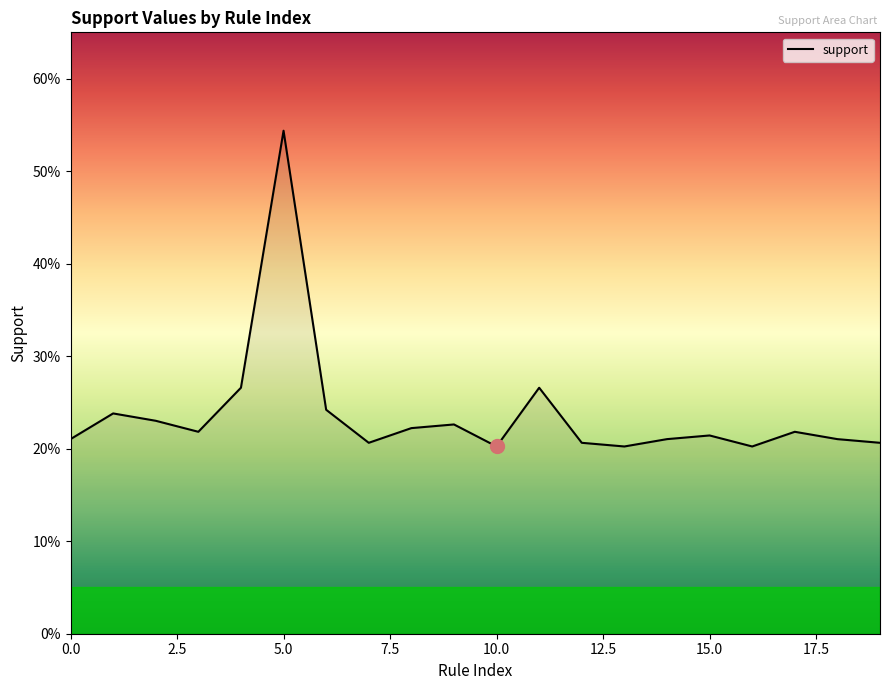

What is the value of the 4th point from the left?

0.2